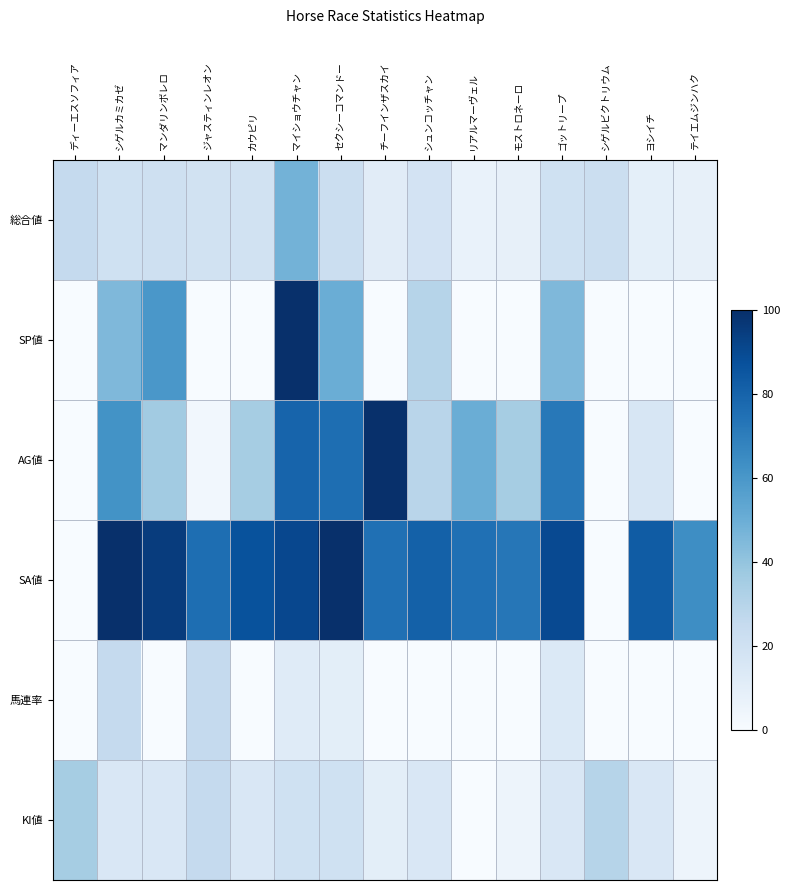

At which category is the sum across all series the highest?

マイショウチャン